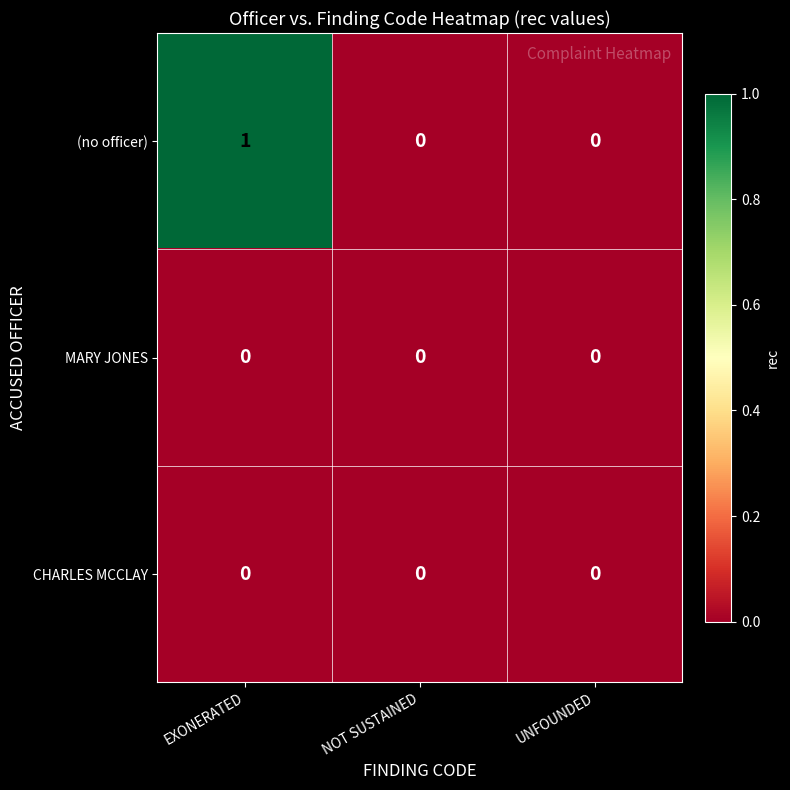

True or false: CHARLES MCCLAY has a value of 0 at NOT SUSTAINED.

True